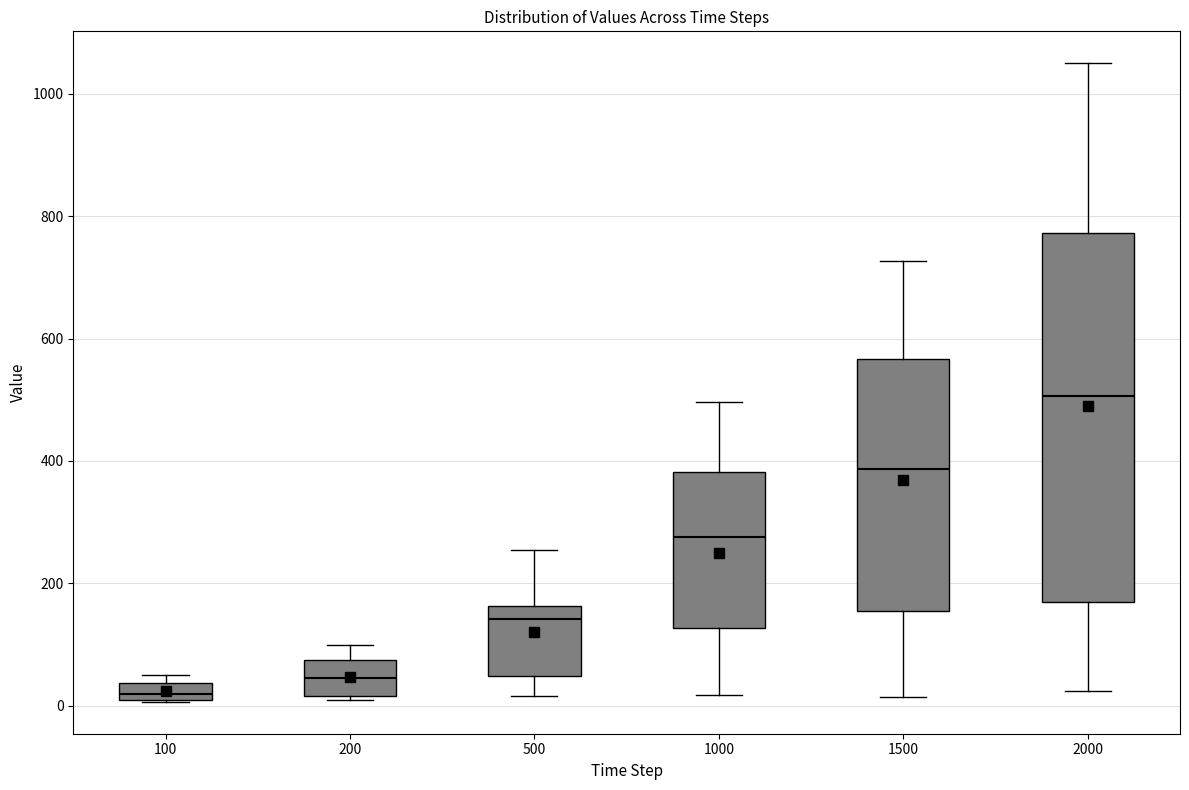

Where is the lower edge of the box at x = 1000 on the y-axis? The values are not printed on the chart, so give them approximately, as read against the axis.

120